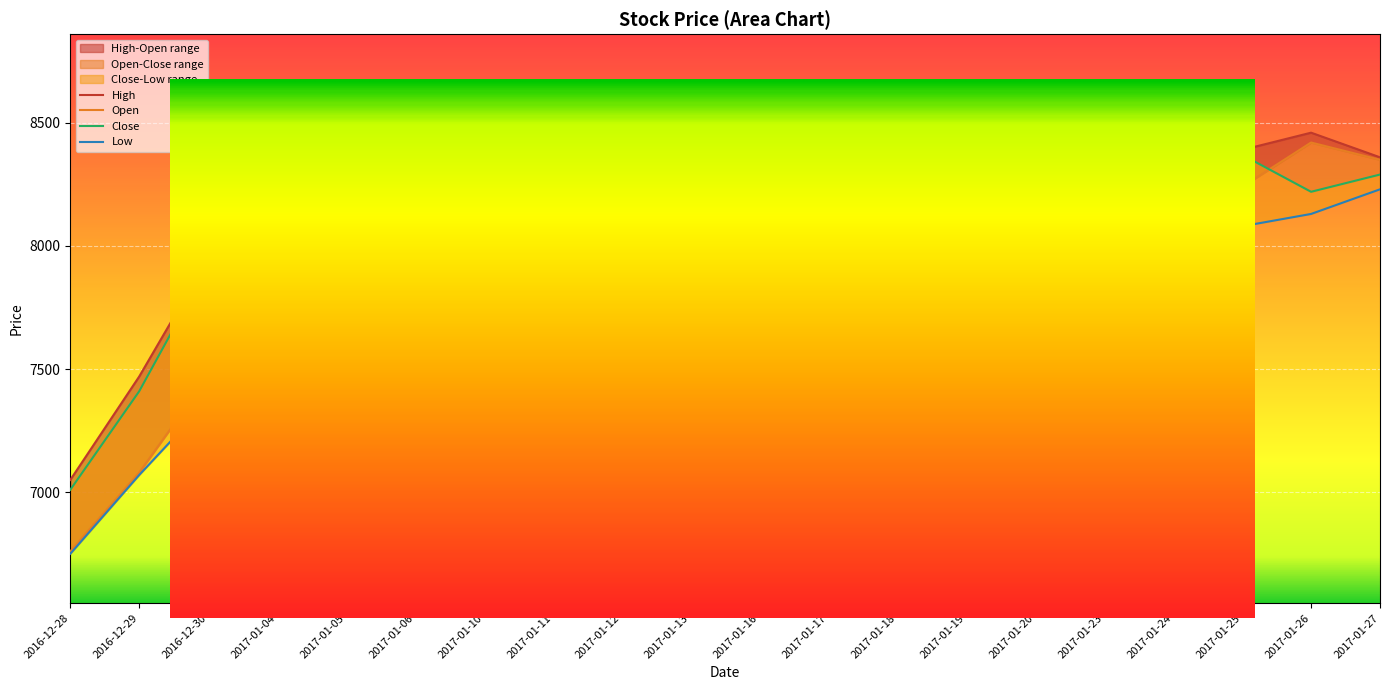

What is the difference between the maximum and second lowest values in the High series?

1190